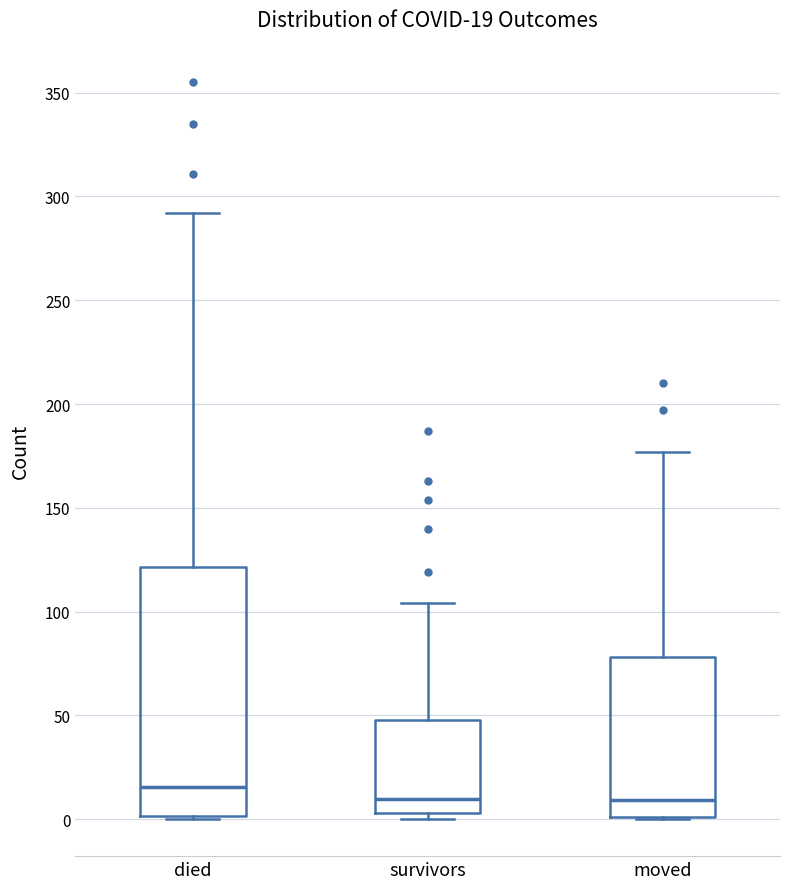

Which box is the tallest, from its lower edge to its upper edge?

died